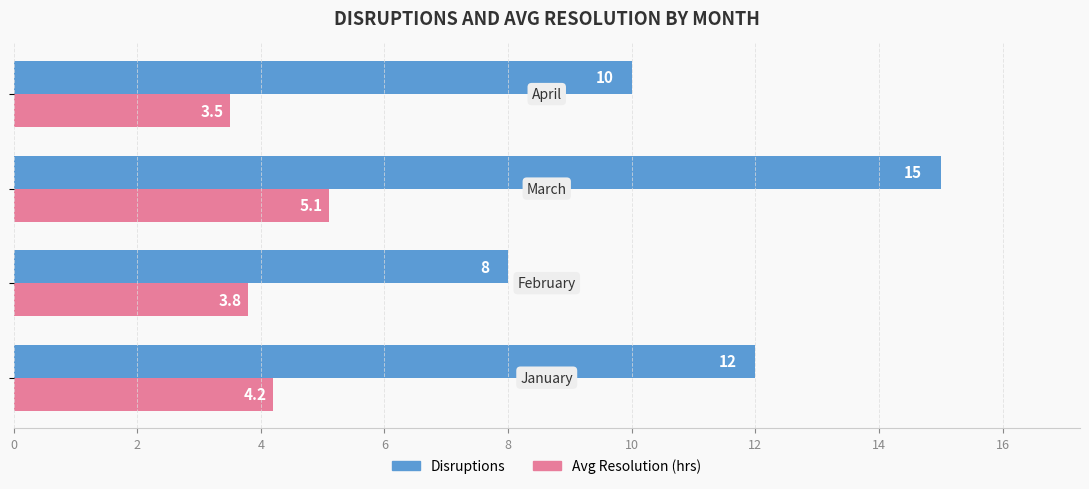

At how many categories does at least one series exceed 5?

4